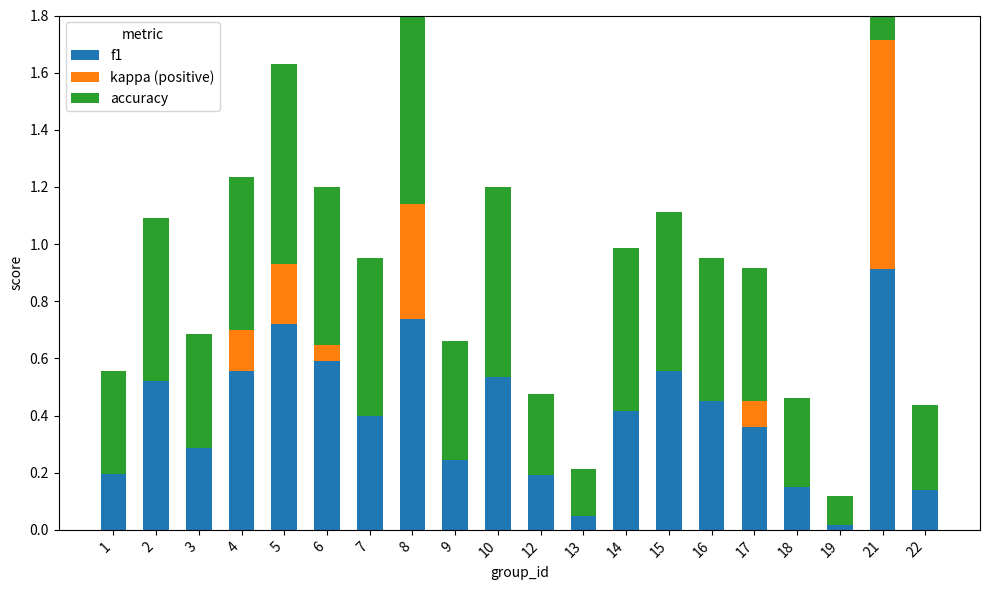

Is the value of kappa (positive) at 7 greater than the value of accuracy at 14?

No